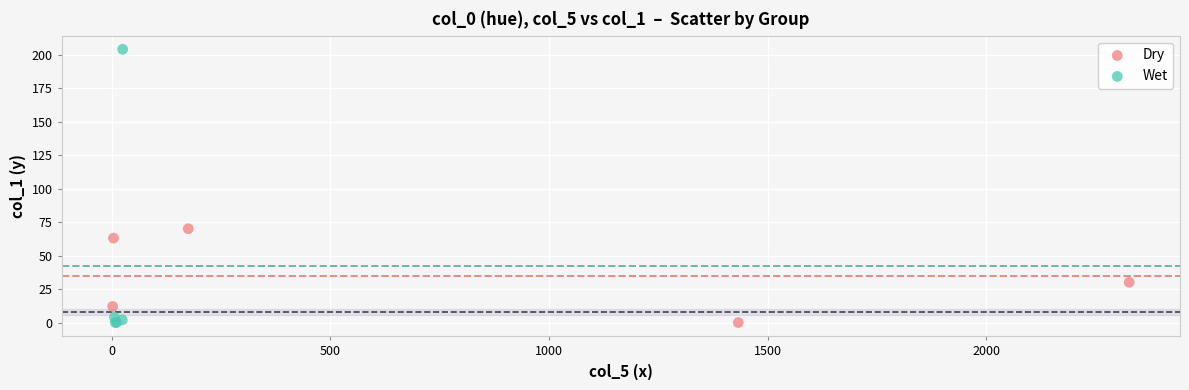

Which series reaches the maximum Y coordinate?

Wet